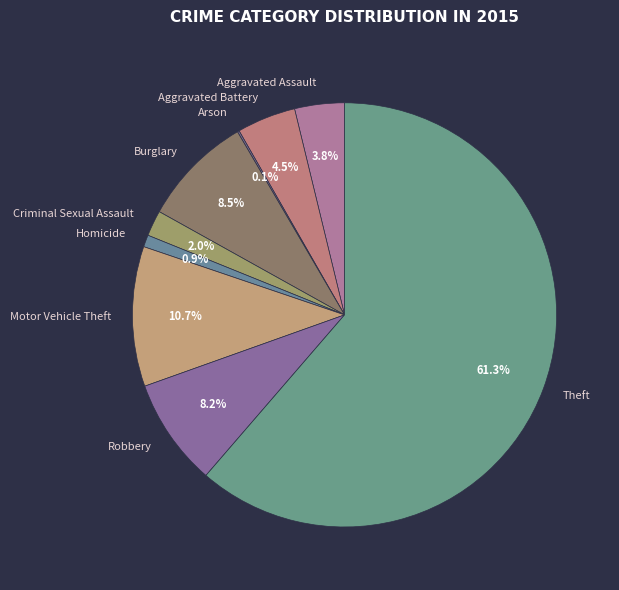

To the nearest percent, what portion does Robbery represent?

8%